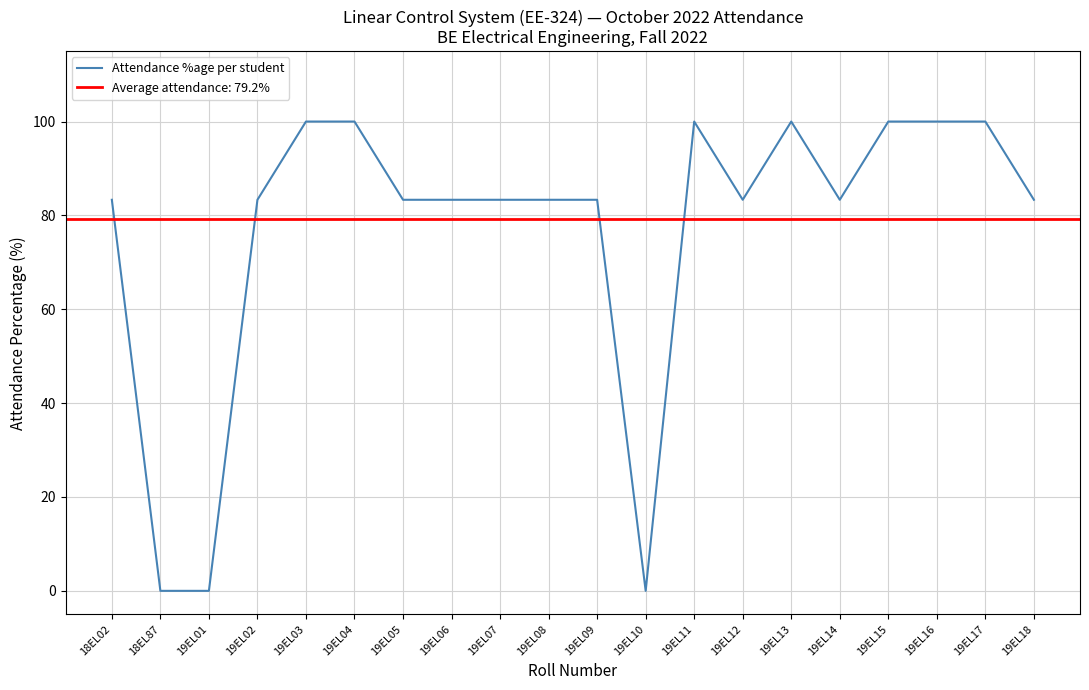

What is the approximate value at 19EL03?

100.0